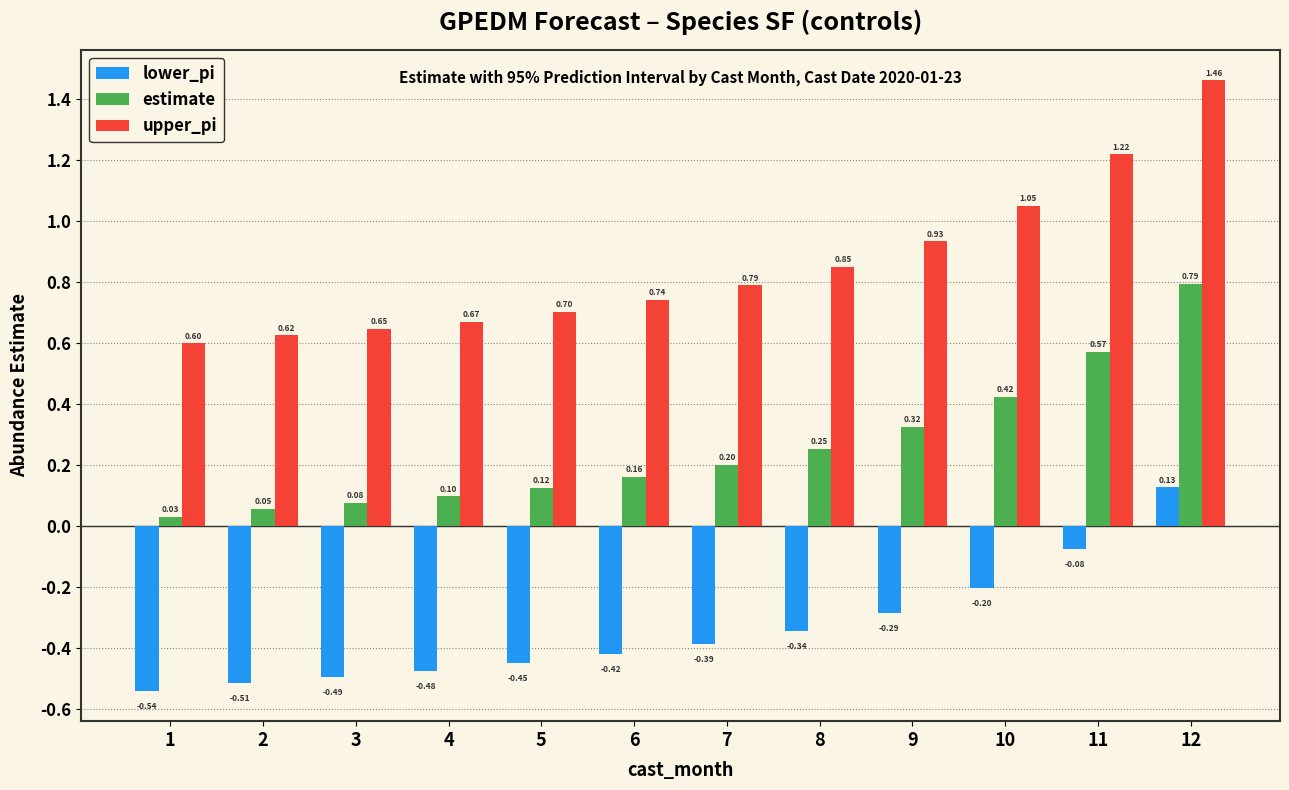

Count the number of data series in this chart.

3